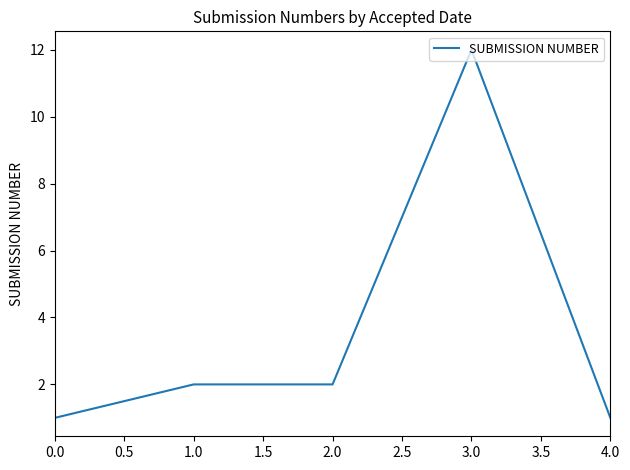

How many categories are shown in the chart?

5